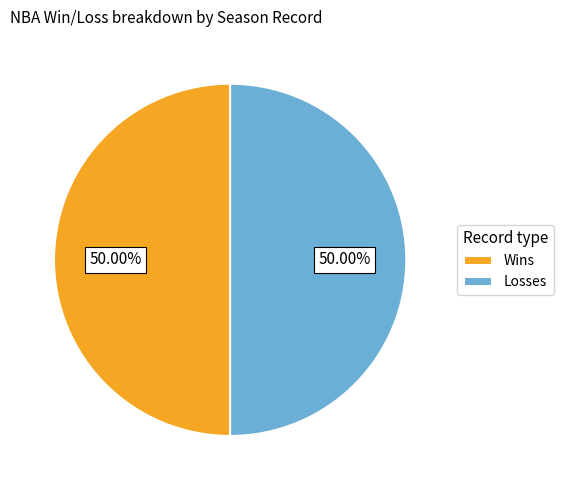

Approximately how many times larger is the value at Losses compared to Wins?

1.0